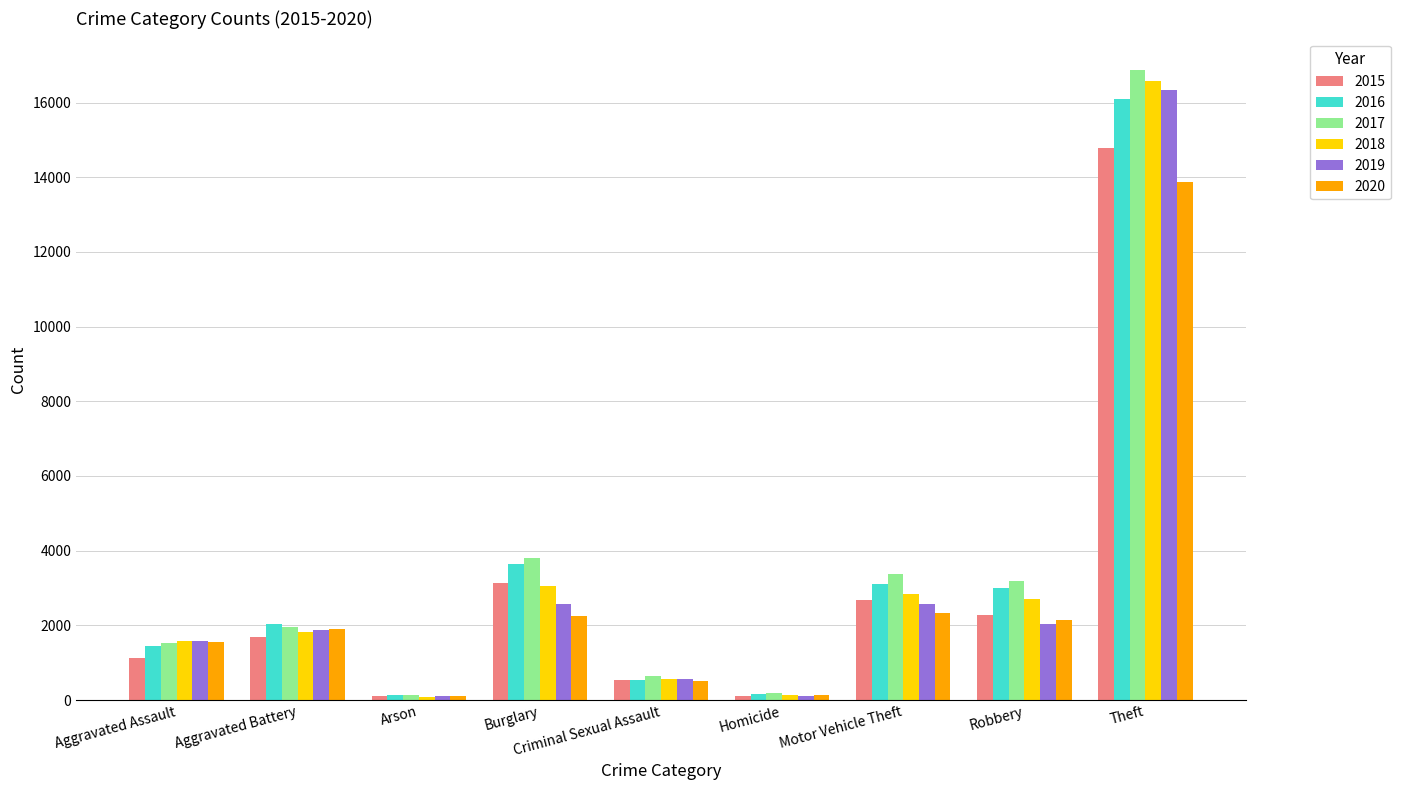

Is the value of 2019 at Motor Vehicle Theft greater than the value of 2016 at Theft?

No